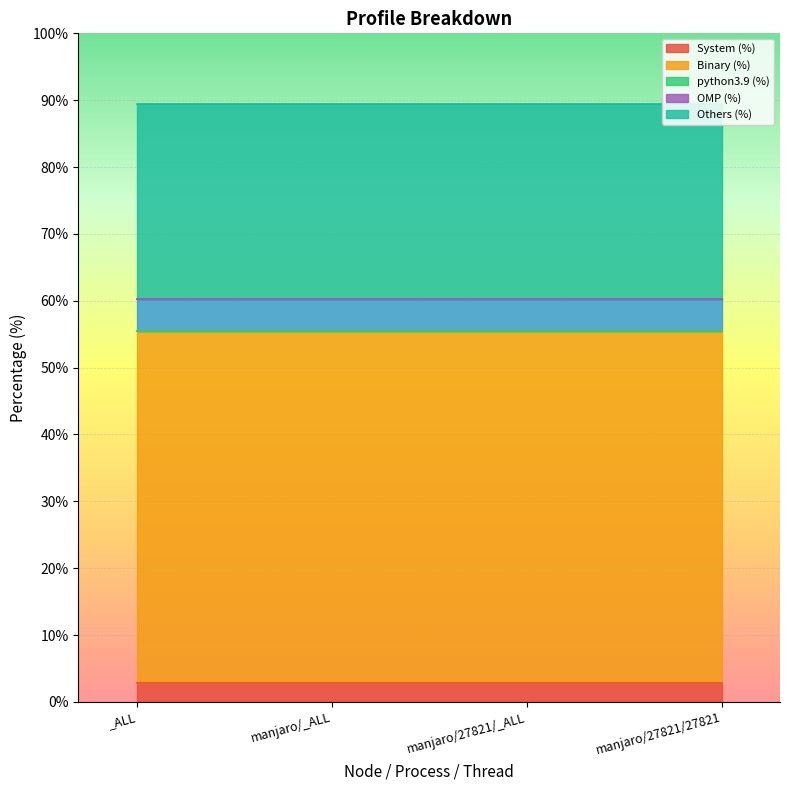

Which category has the lowest value across all series?

_ALL